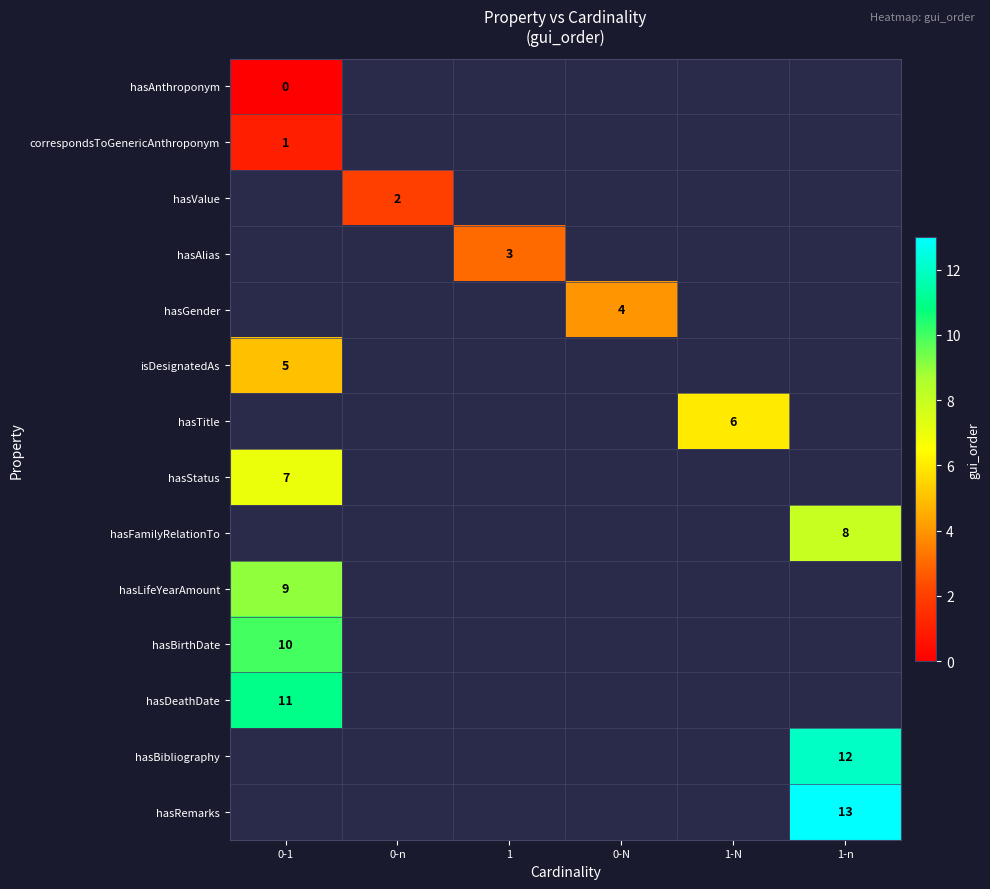

True or false: isDesignatedAs has a value of 5 at 0-1.

True